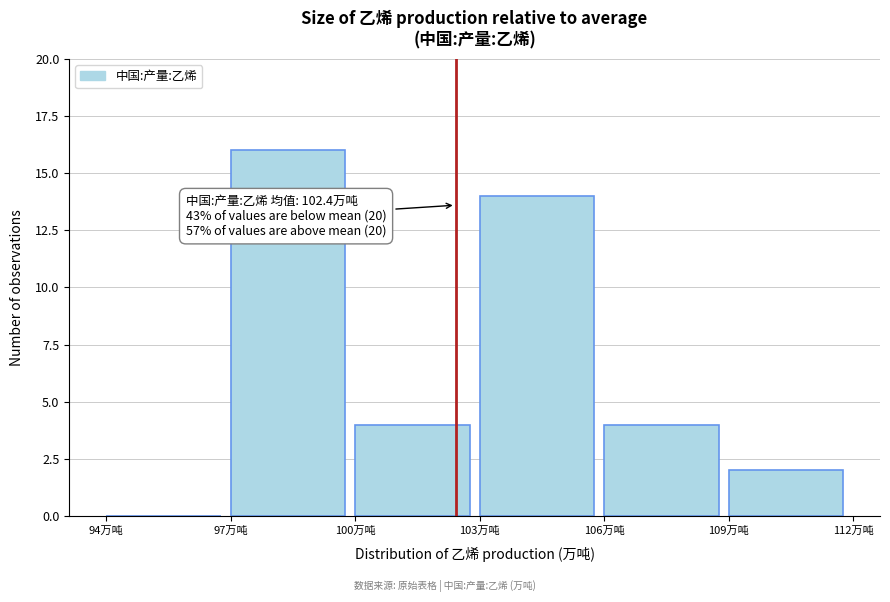

Which range on the x-axis has the tallest bar?

97 to 100